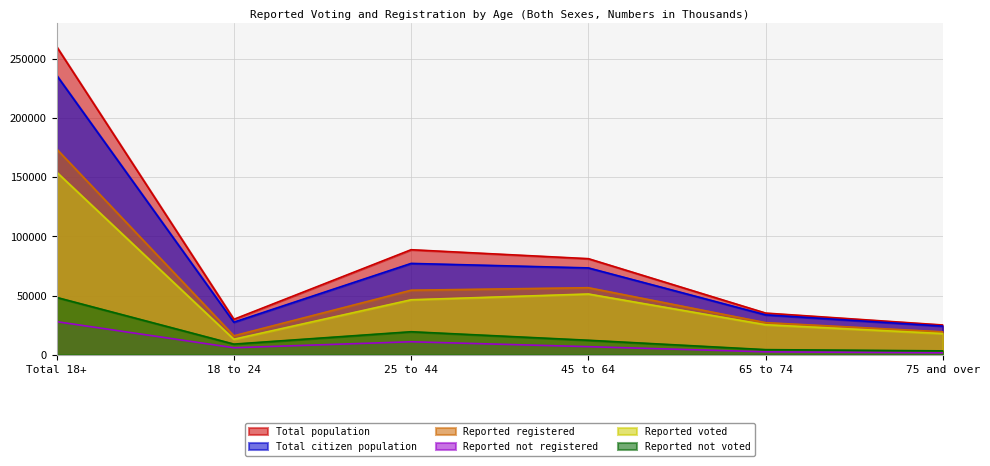

Does the chart have visible grid lines?

Yes